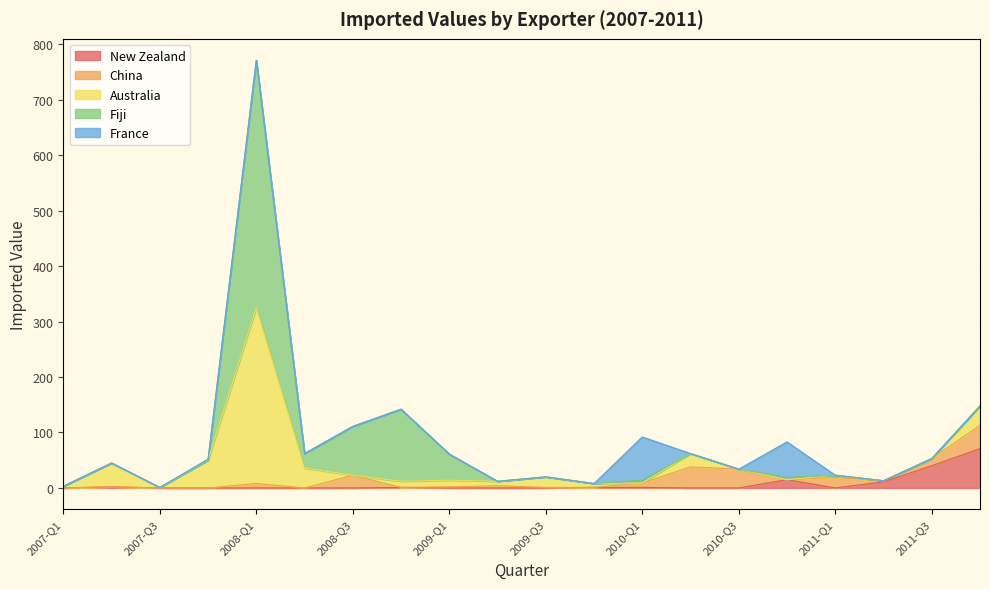

Reading left to right, what are all the values shown in this chart?

New Zealand: 0	2	0	0	0	0	0	1	0	0	0	1	1	0	0	15	0	11	40	71
China: 0	0	0	0	8	0	23	0	2	4	1	0	8	38	34	0	19	2	13	42
Australia: 3	43	1	50	317	36	0	11	12	8	19	7	0	24	0	0	4	0	0	35
Fiji: 0	0	0	0	446	26	88	130	47	0	0	0	5	0	0	4	0	0	0	0
France: 0	0	0	2	0	0	0	0	0	0	0	0	78	0	0	64	0	0	0	0